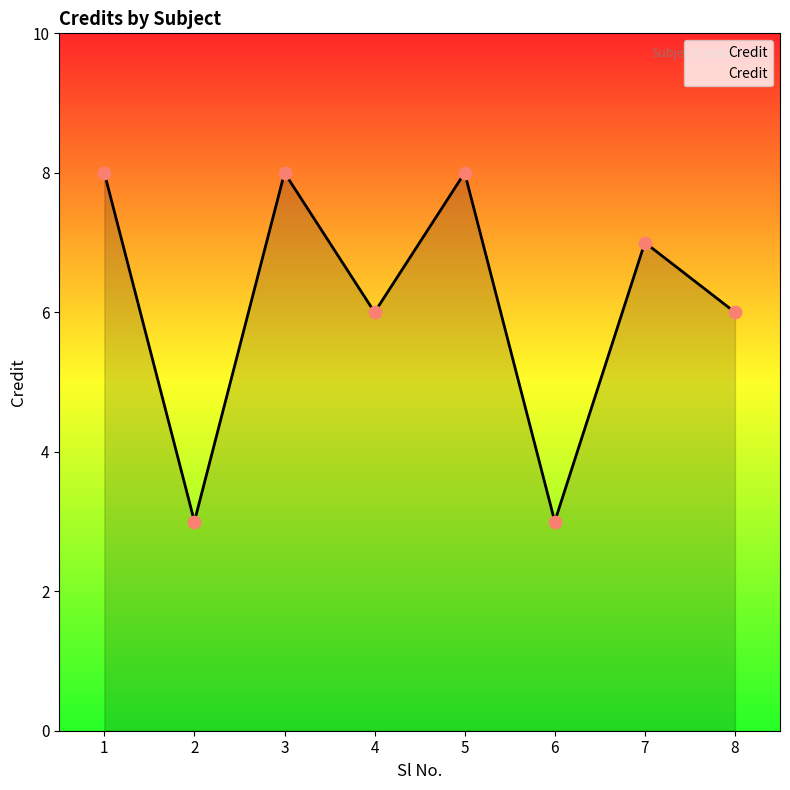

What is the change in value from 5 to 7?

-1